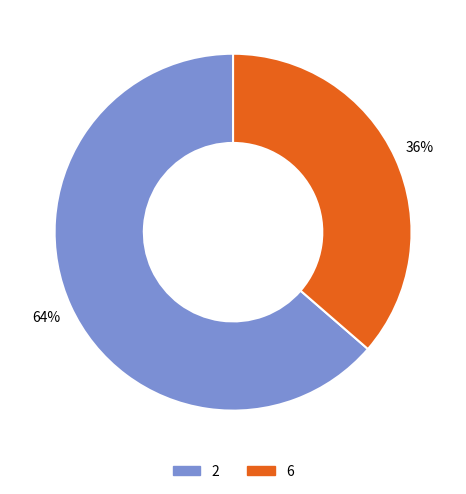

True or false: 2 accounts for 57% of the total.

False